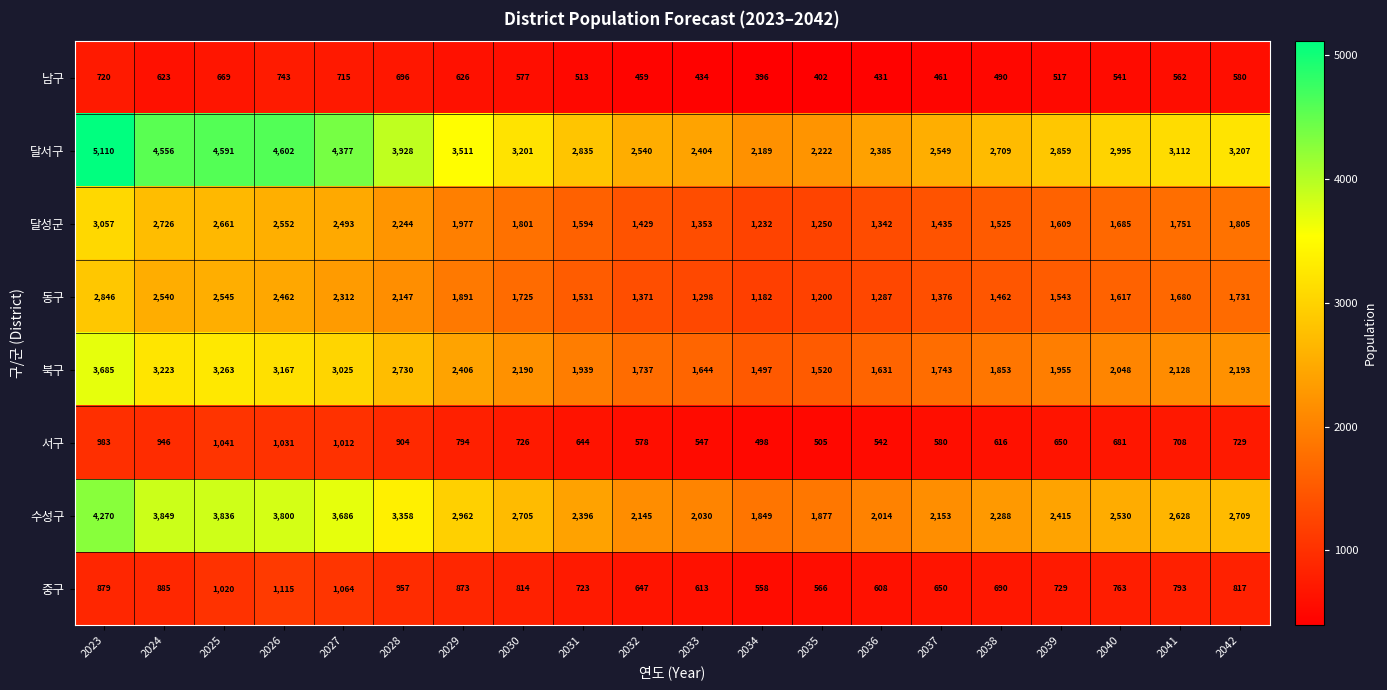

The value of 서구 at 2035 is 505. True or false?

True